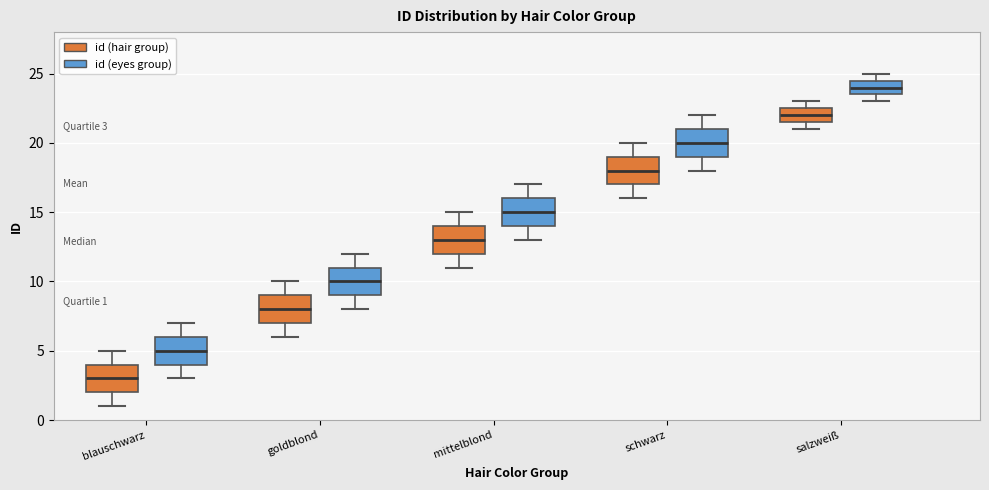

Which box has the lowest median line?

blauschwarz (id (hair group))